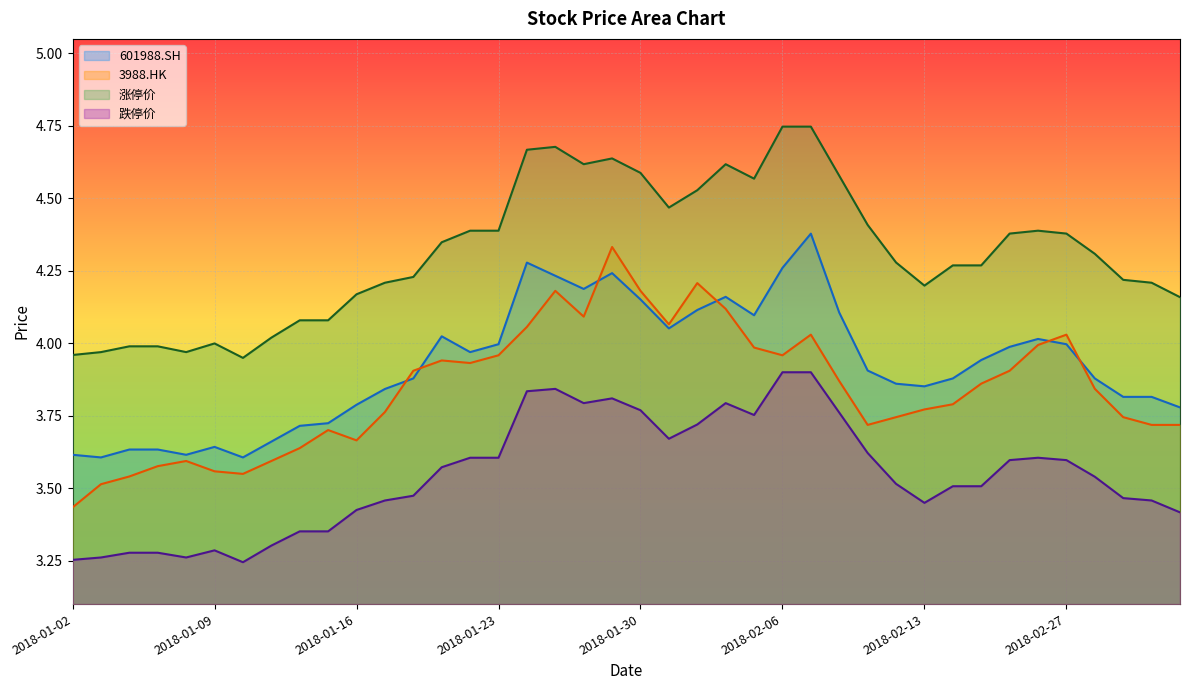

What position from the right is 2018-01-08?

36